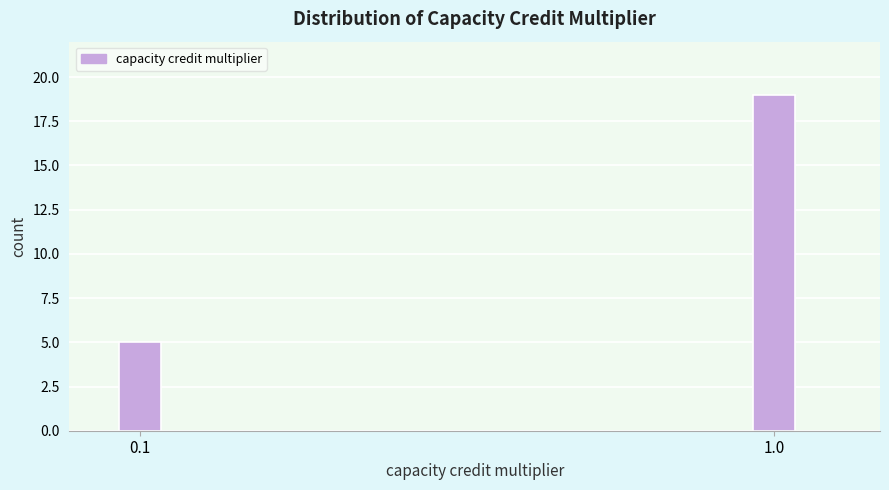

Reading left to right, list all the values displayed in this chart.

0.1=5	1.0=19